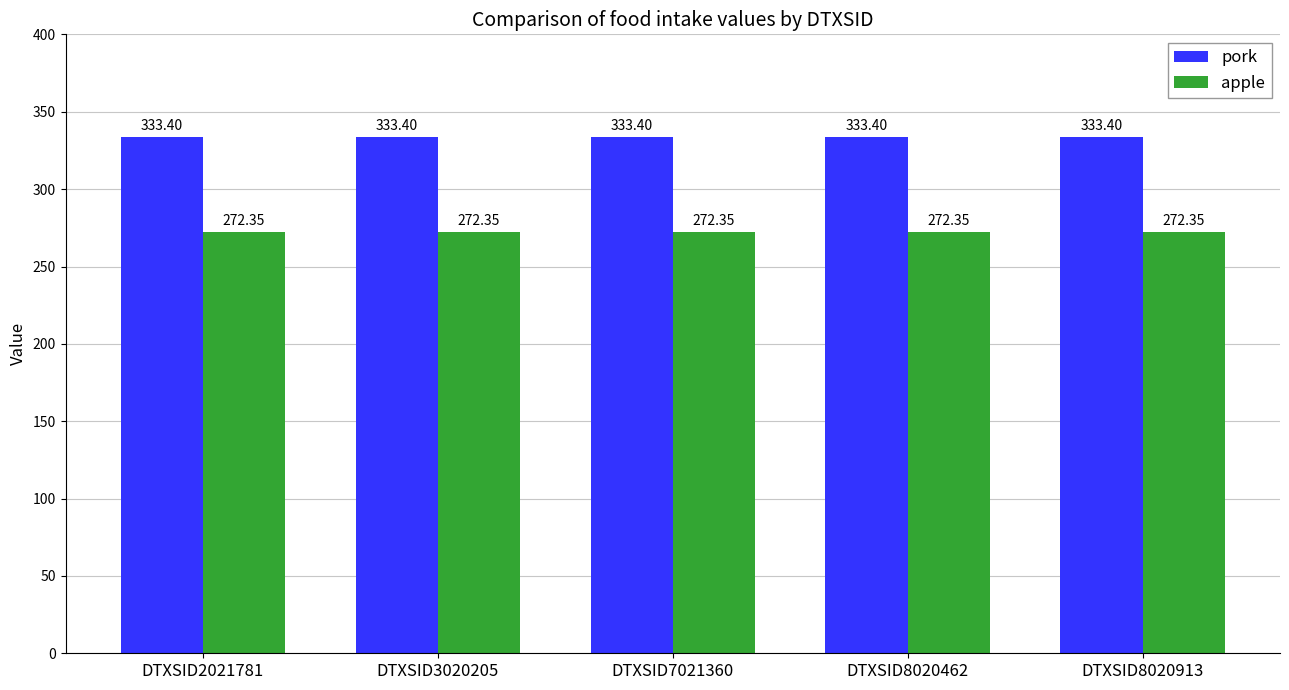

How many bars are there in each group?

2